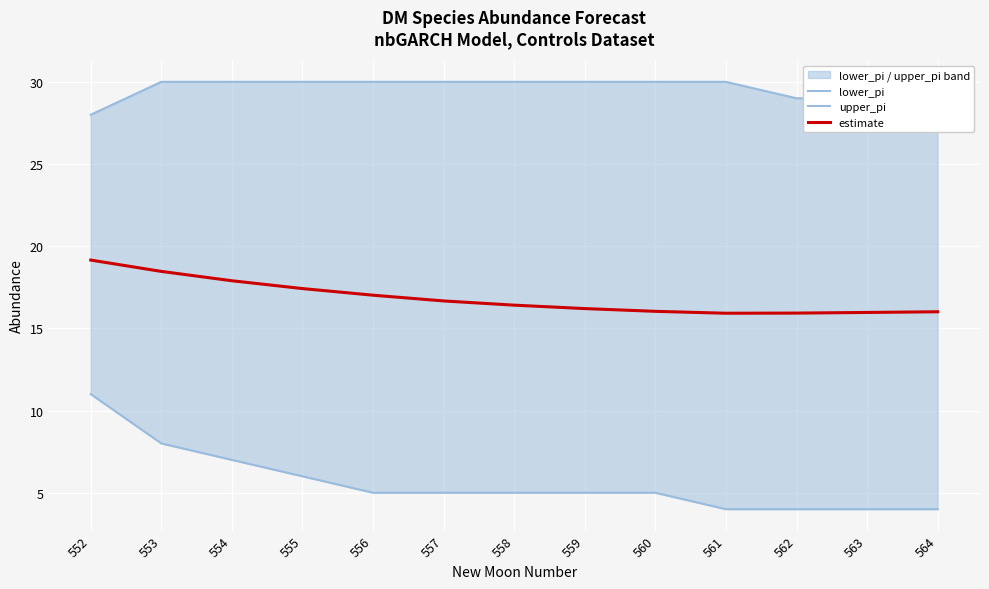

How many data points does each series have?

13